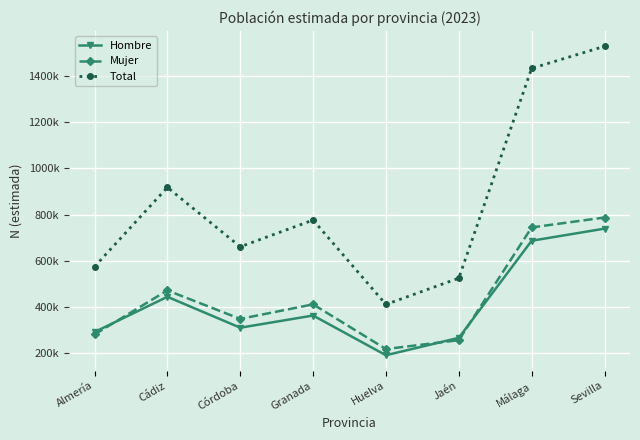

Reading left to right, extract all data points from this chart.

Hombre: Almería=292561	Cádiz=444827	Córdoba=311355	Granada=363951	Huelva=192485	Jaén=267689	Málaga=686726	Sevilla=739023
Mujer: Almería=282302	Cádiz=472363	Córdoba=349358	Granada=412146	Huelva=219228	Jaén=257588	Málaga=744160	Sevilla=787035
Total: Almería=574863	Cádiz=917190	Córdoba=660713	Granada=776098	Huelva=411713	Jaén=525277	Málaga=1430885	Sevilla=1526058